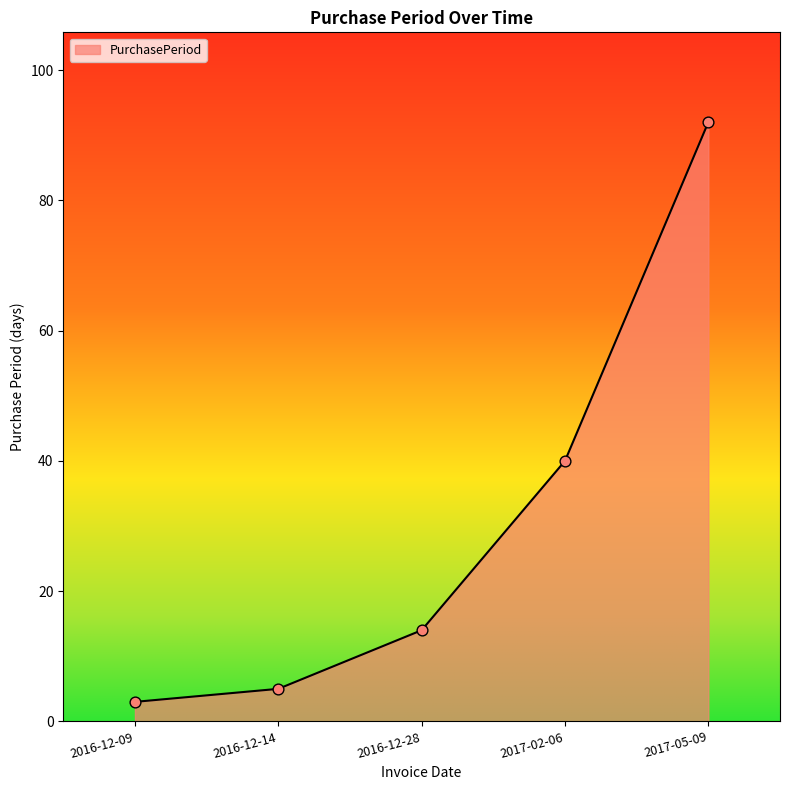

Approximately how many times larger is the value at 2017-05-09 compared to 2017-02-06?

2.3